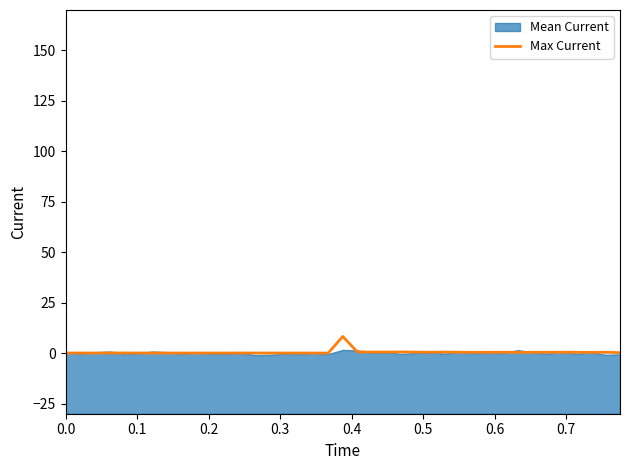

The value at 9 is 0.1. True or false?

False